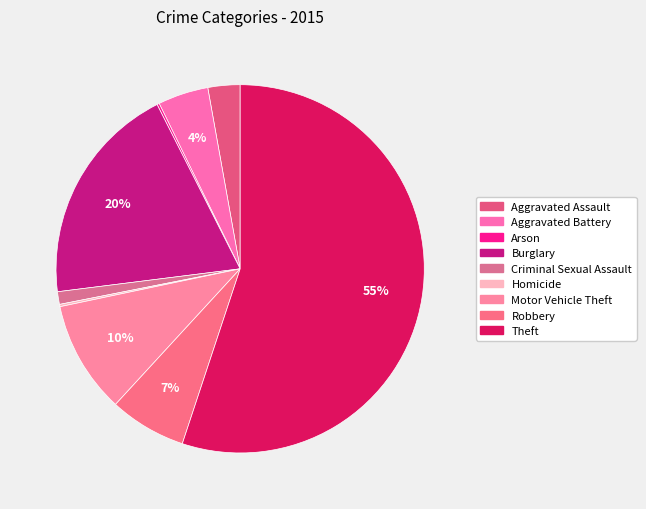

Rank the categories by value from lowest to highest.

Arson, Homicide, Criminal Sexual Assault, Aggravated Assault, Aggravated Battery, Robbery, Motor Vehicle Theft, Burglary, Theft